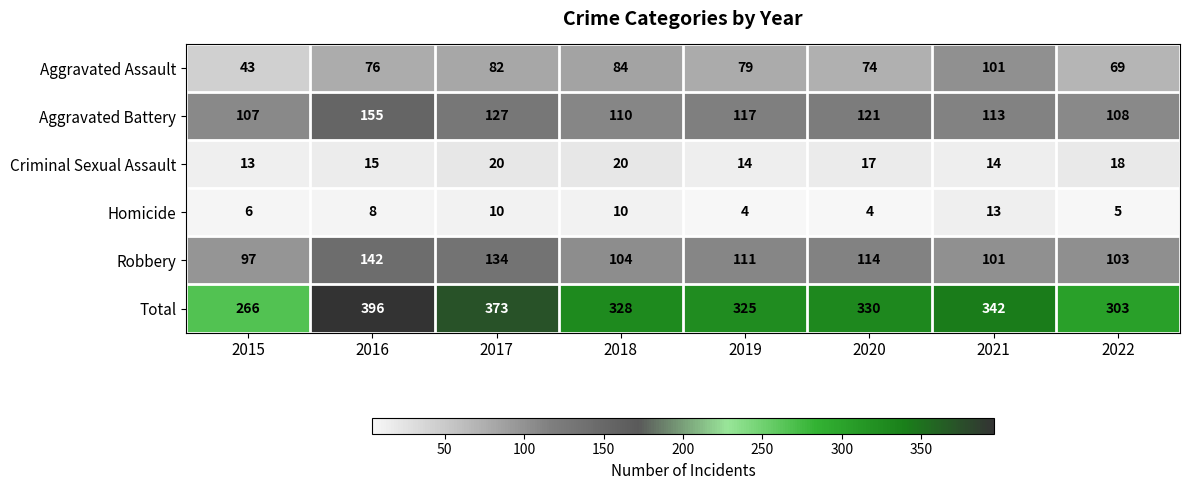

What is the total value across all series at 2016?

792